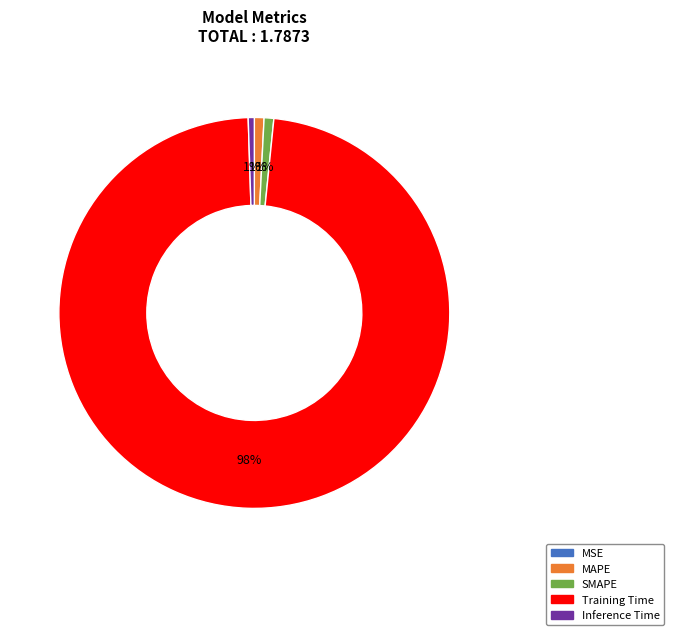

Is the sum of SMAPE and Inference Time greater than half?

No